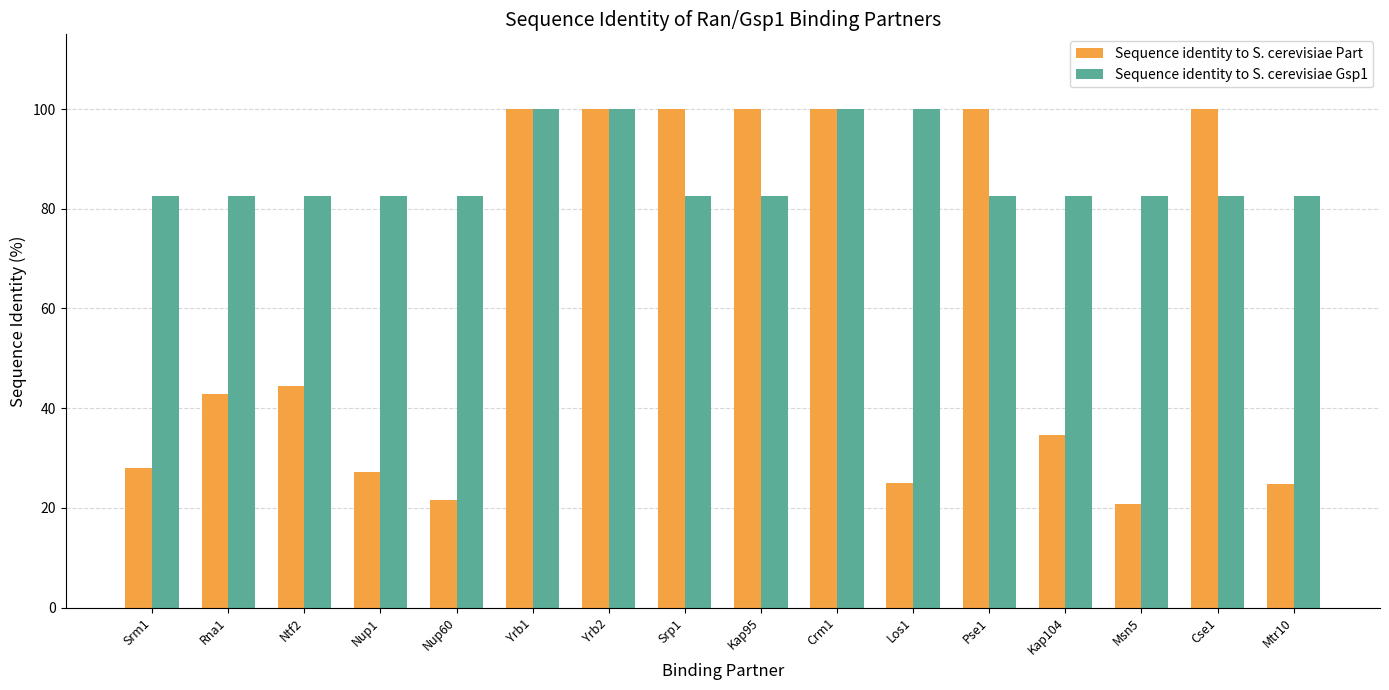

Is it true that Sequence identity to S. cerevisiae Part equals 67.3 at Pse1?

False